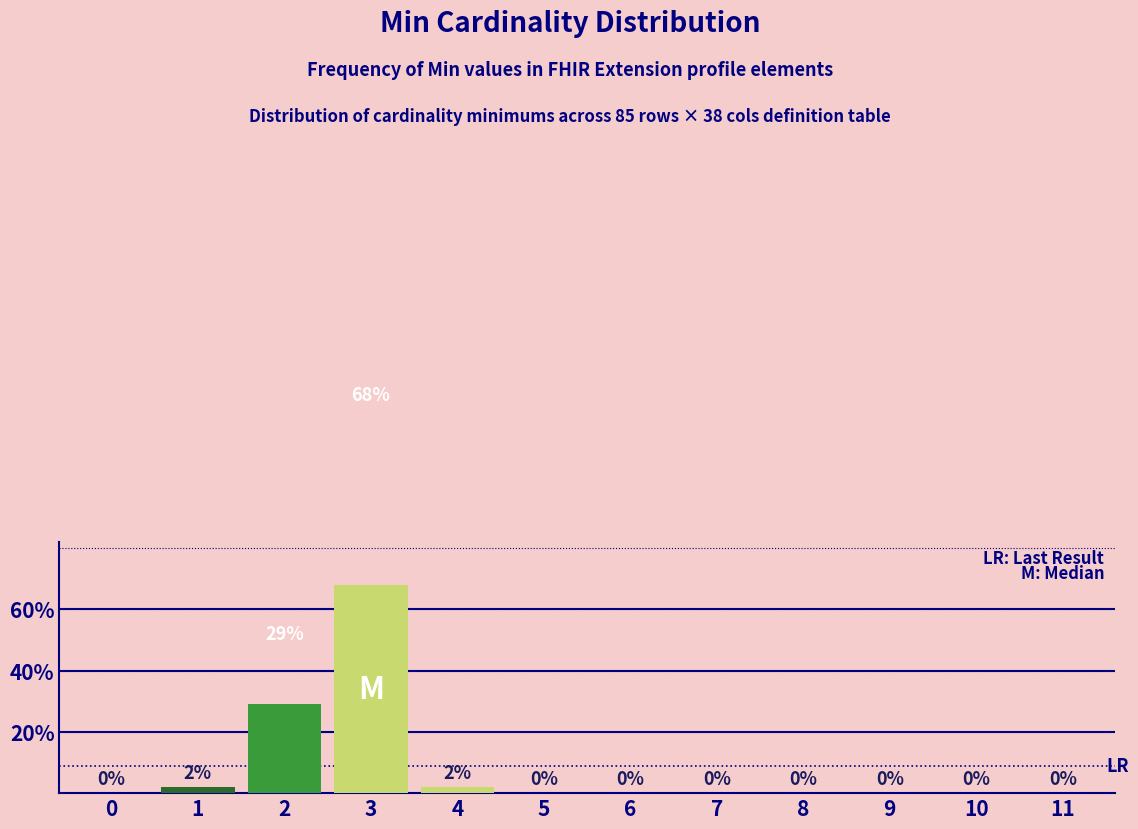

Reading left to right, list all the values displayed in this chart.

0=0	1=2	2=29	3=68	4=2	5=0	6=0	7=0	8=0	9=0	10=0	11=0